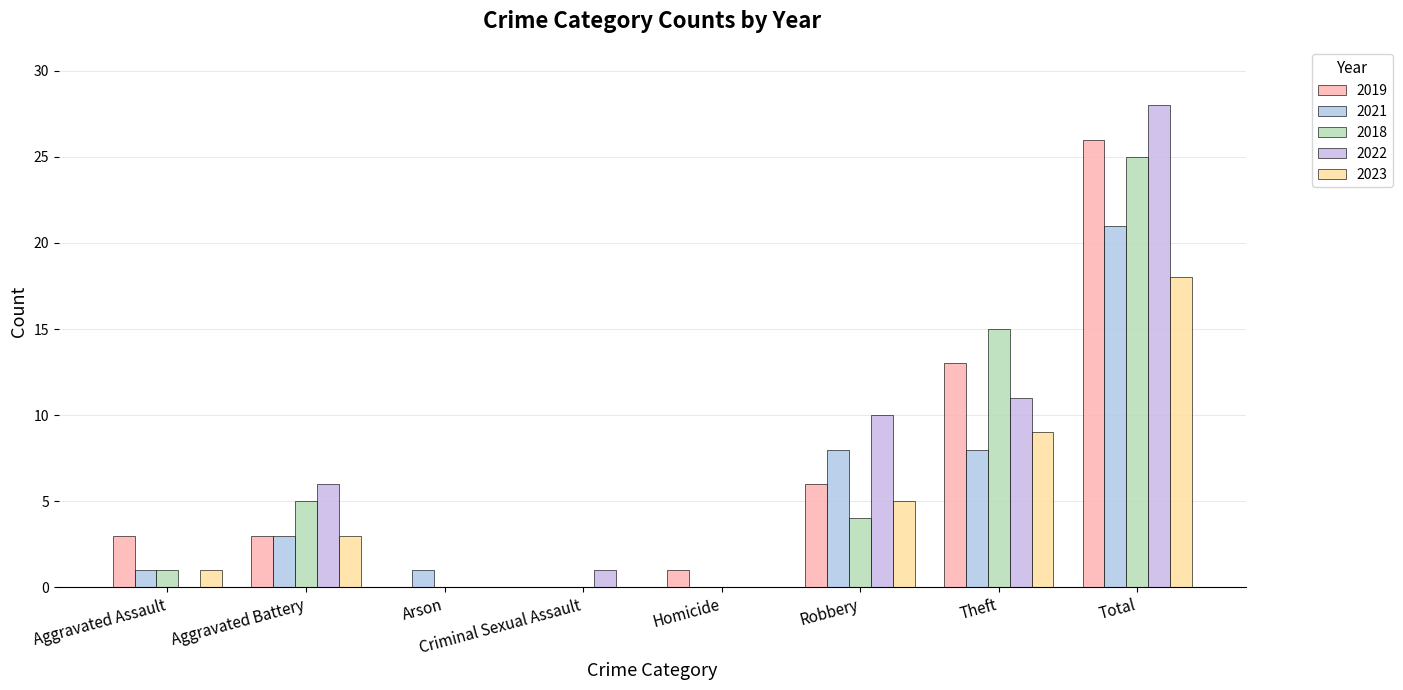

At how many categories does at least one series exceed 2?

5